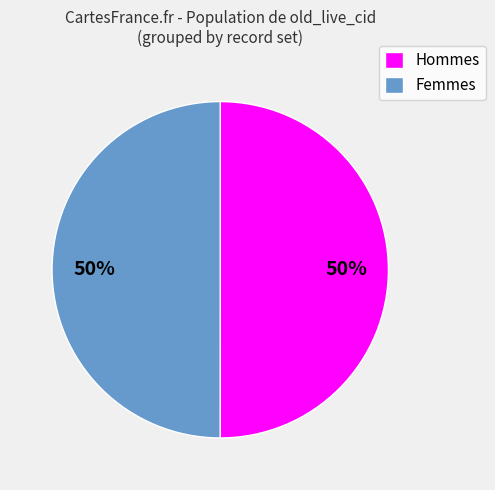

To the nearest percent, what is the average slice percentage?

50%